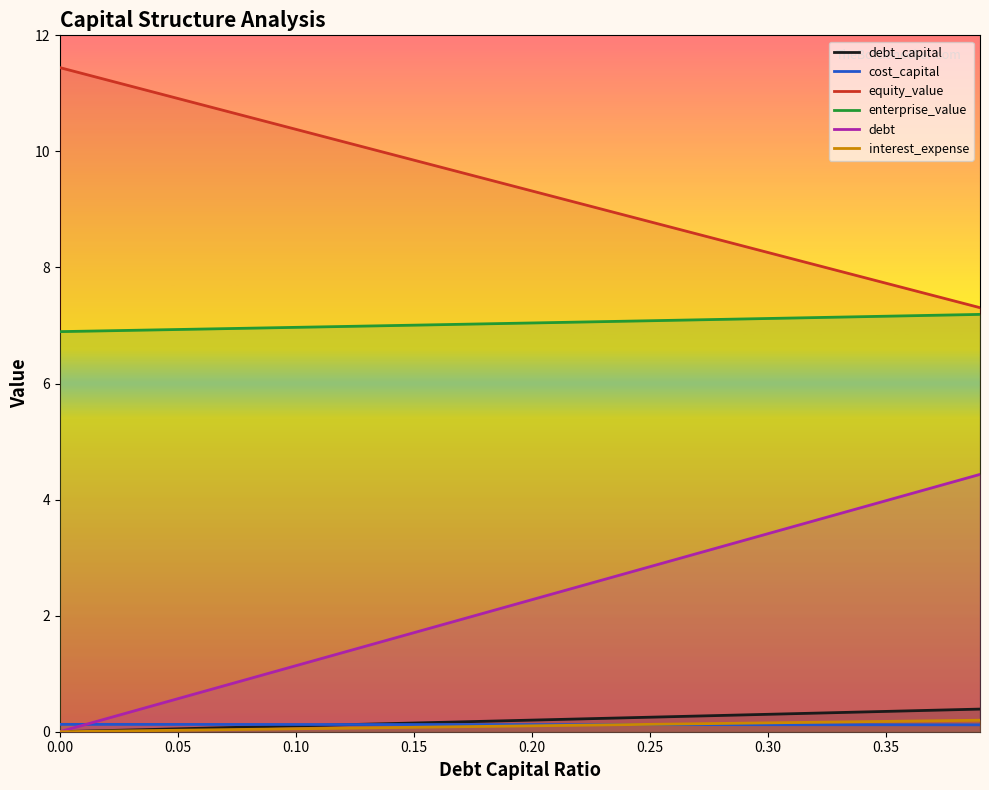

What is the sum of all interest_expense values?

4.0